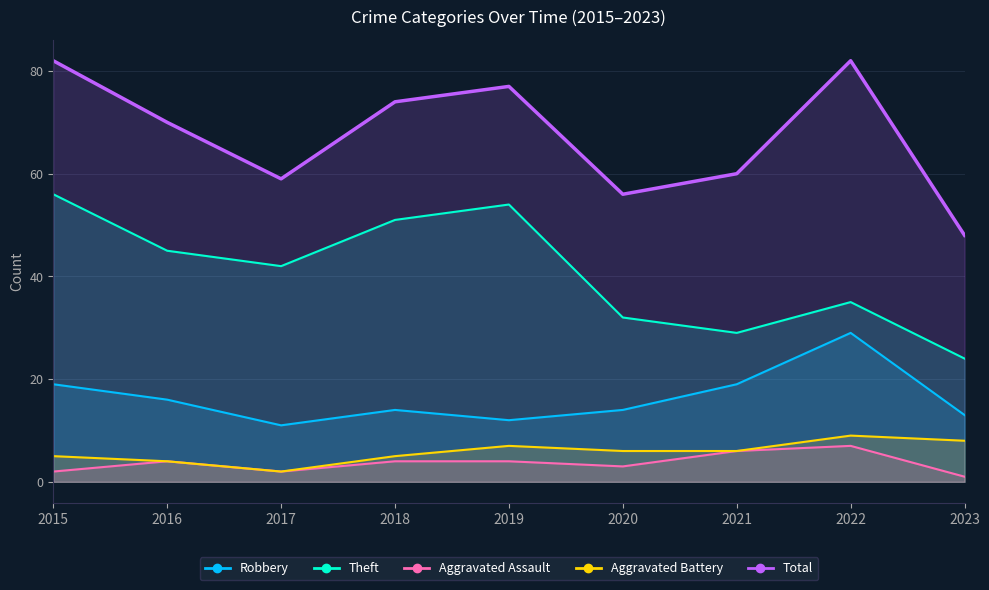

What is the value of the Total point at the 5th from the left?

77